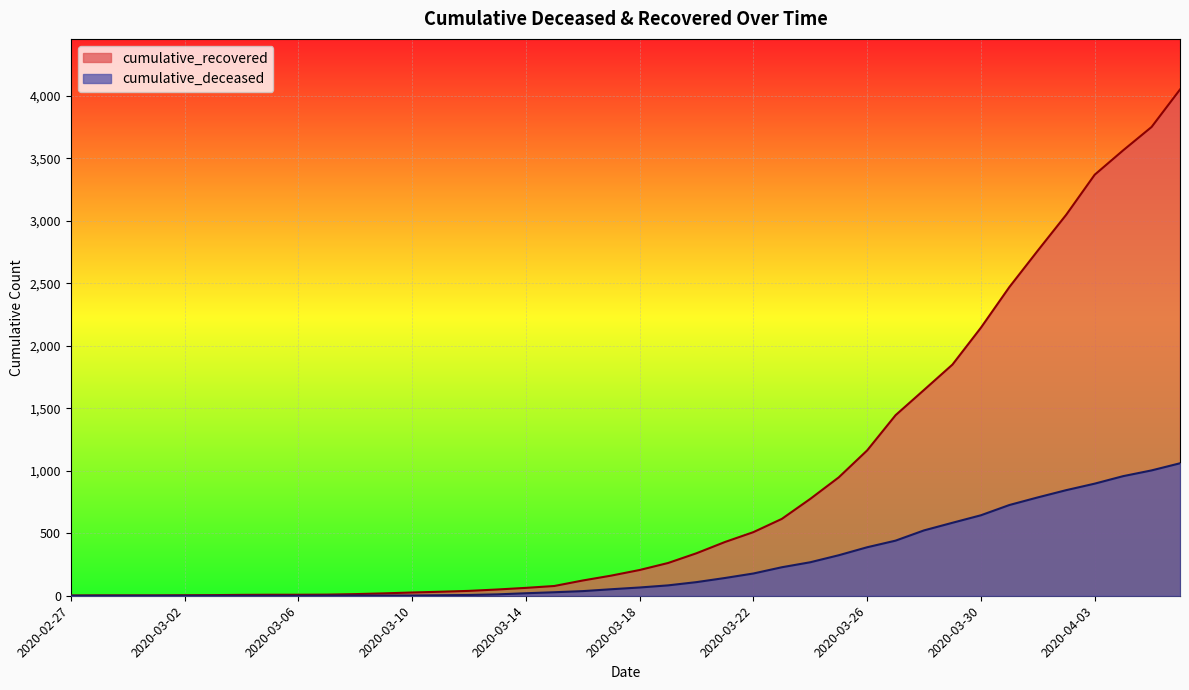

What is the label of the 11th point from the left?

2020-03-08